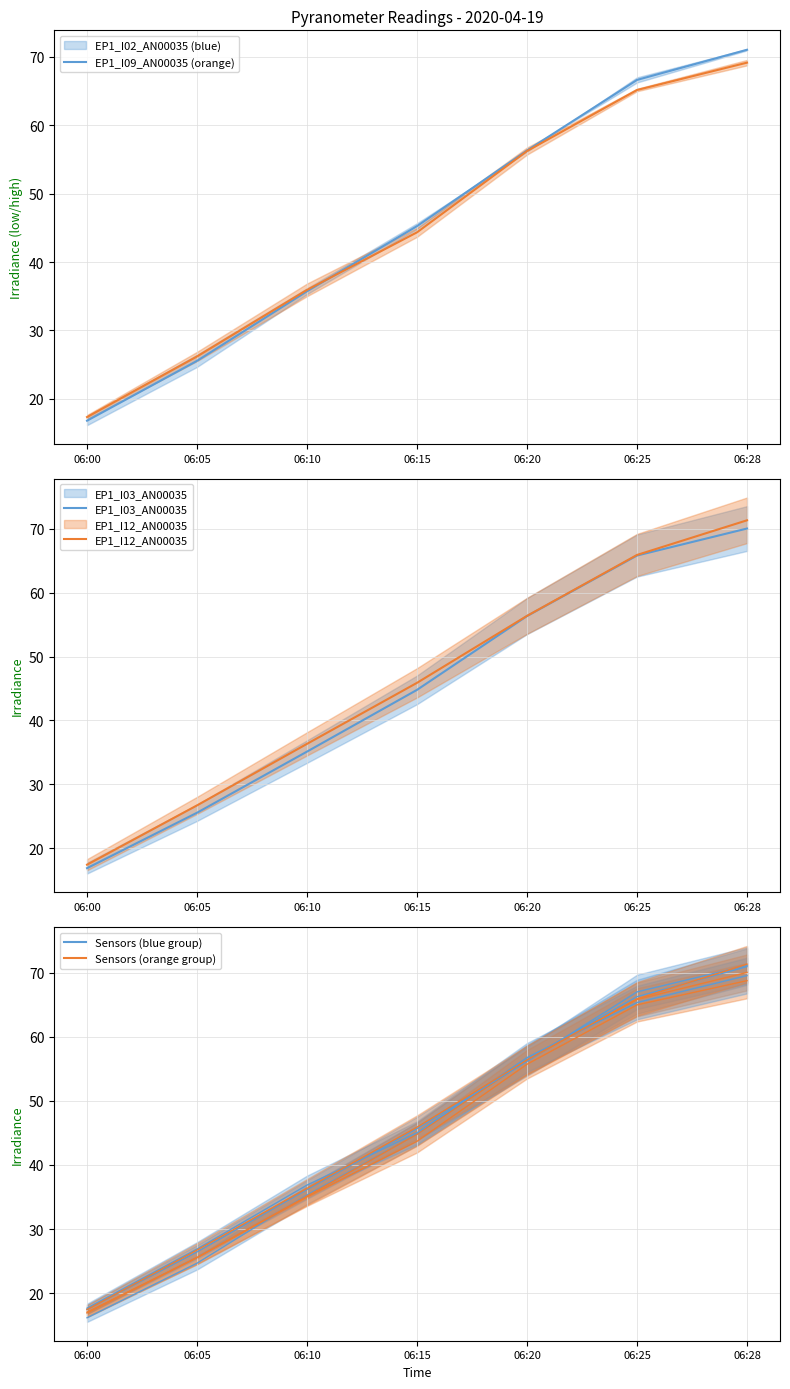

What is the approximate value of EP1_I09_AN00035 at 06:10?

35.0